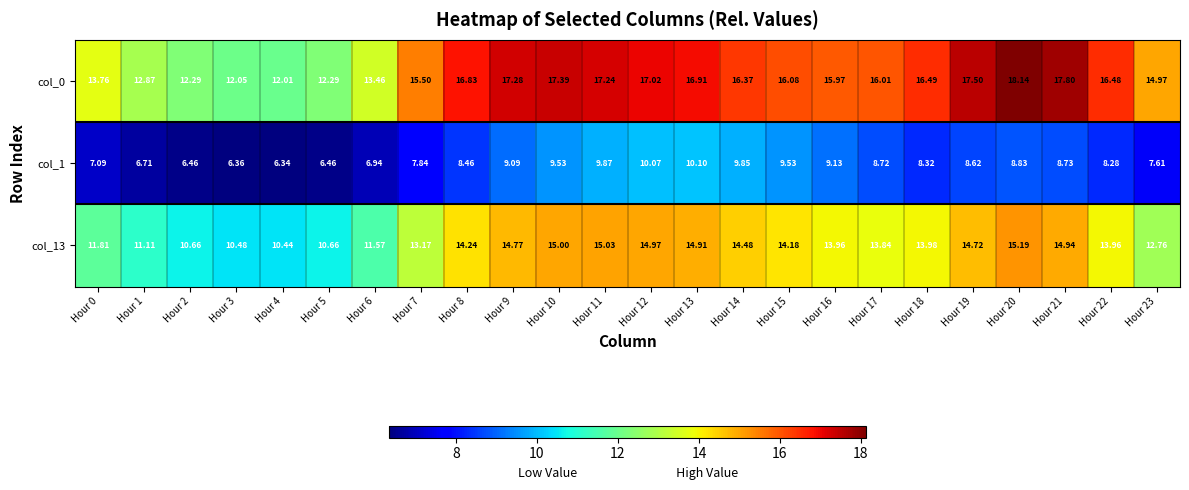

Is the value of col_0 at Hour 14 greater than the value of col_1 at Hour 20?

Yes